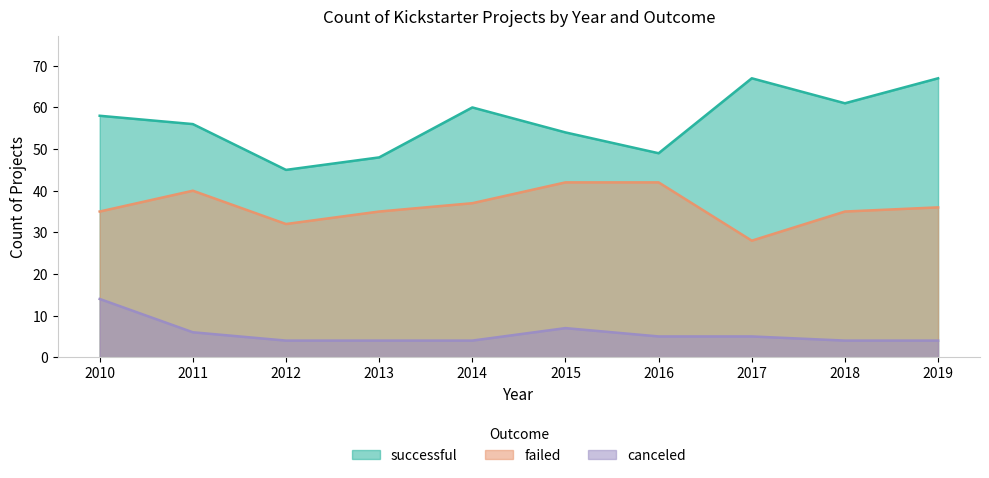

True or false: canceled and successful cross at least once.

False